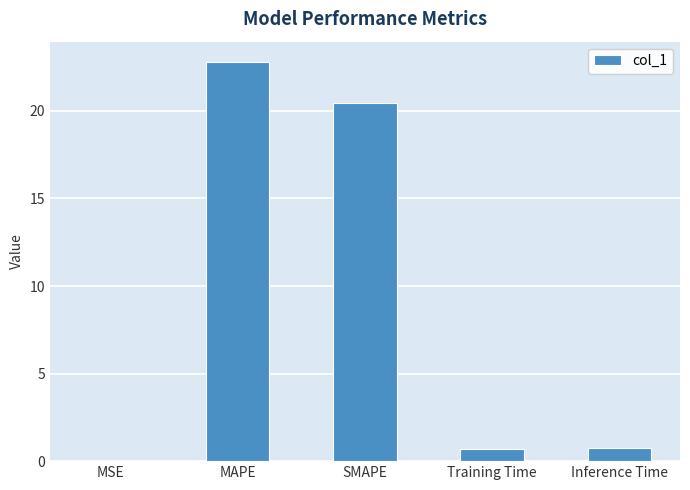

Where is the data nearest to the value 11?

SMAPE